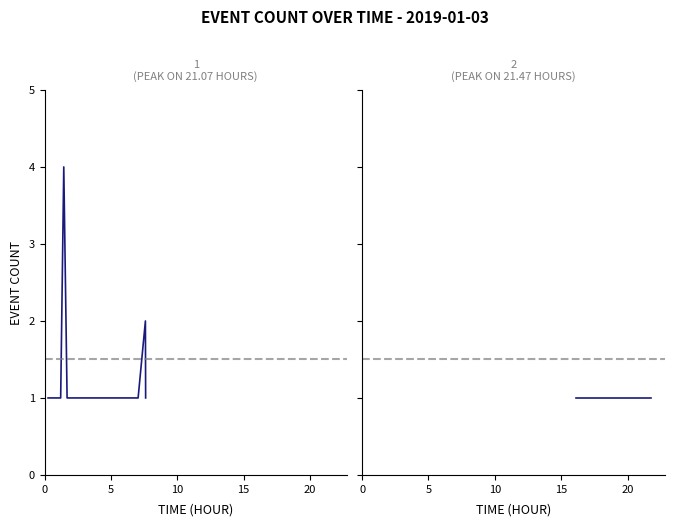

What is the label of the 12th point from the right?

16:10